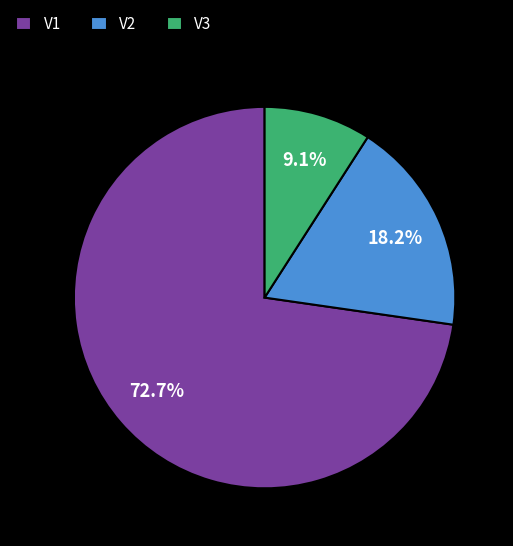

True or false: V1 accounts for 73% of the total.

True